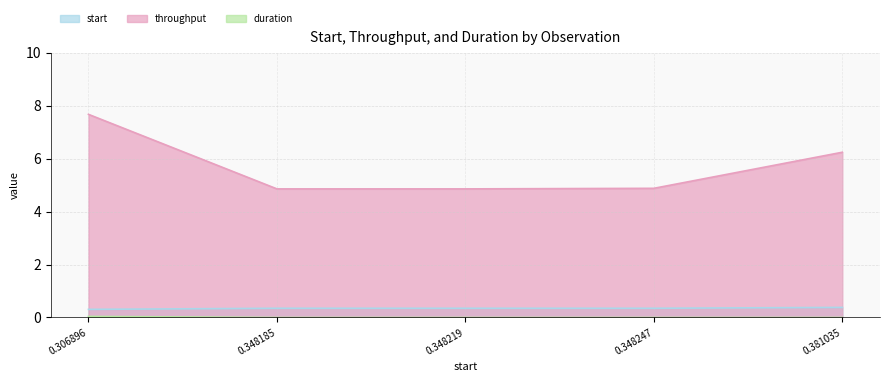

Which series has the largest range (max minus min)?

throughput